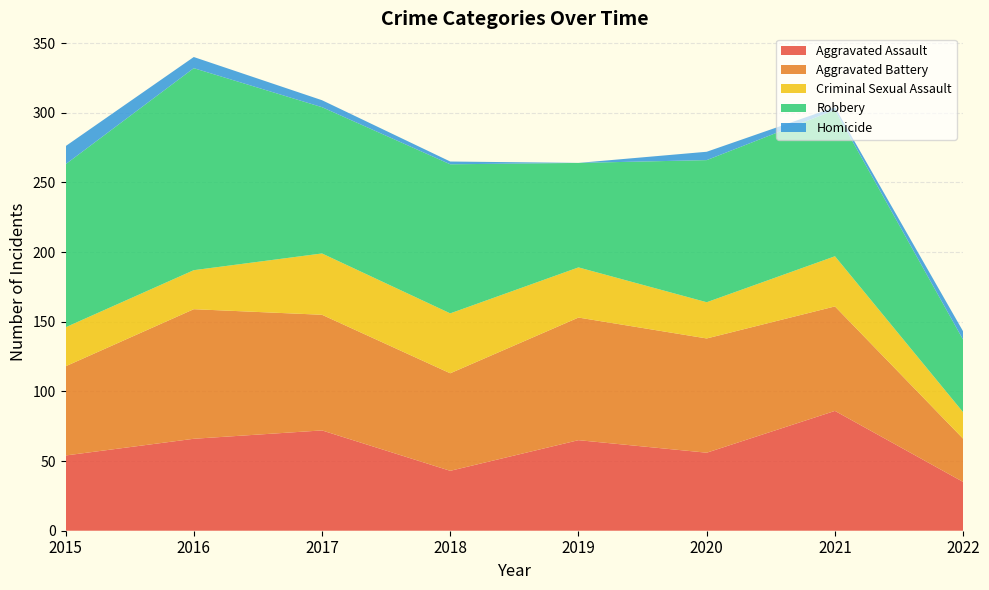

Reading left to right, list all the values displayed in this chart.

Aggravated Assault: 54	66	72	43	65	56	86	35
Aggravated Battery: 64	93	83	70	88	82	75	31
Criminal Sexual Assault: 28	28	44	43	36	26	36	19
Robbery: 117	145	105	107	75	102	105	52
Homicide: 13	8	5	2	0	6	2	6